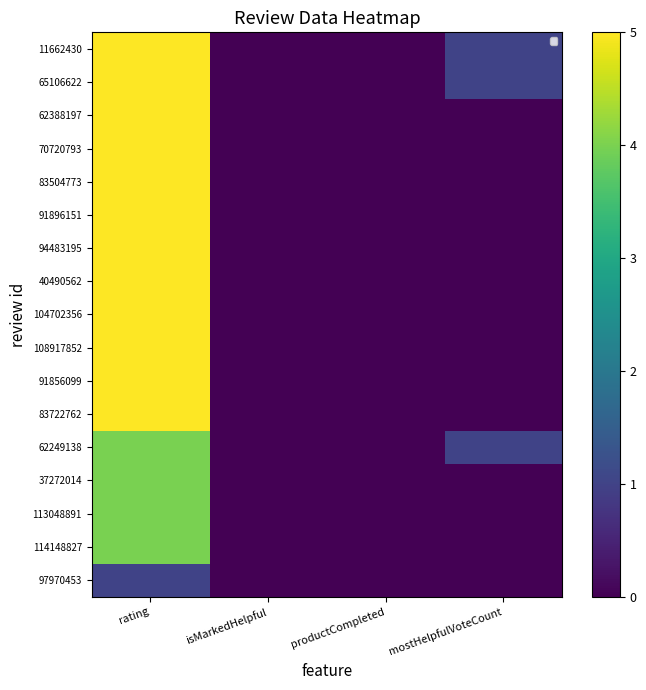

Is it true that 65106622 equals -3 at isMarkedHelpful?

False